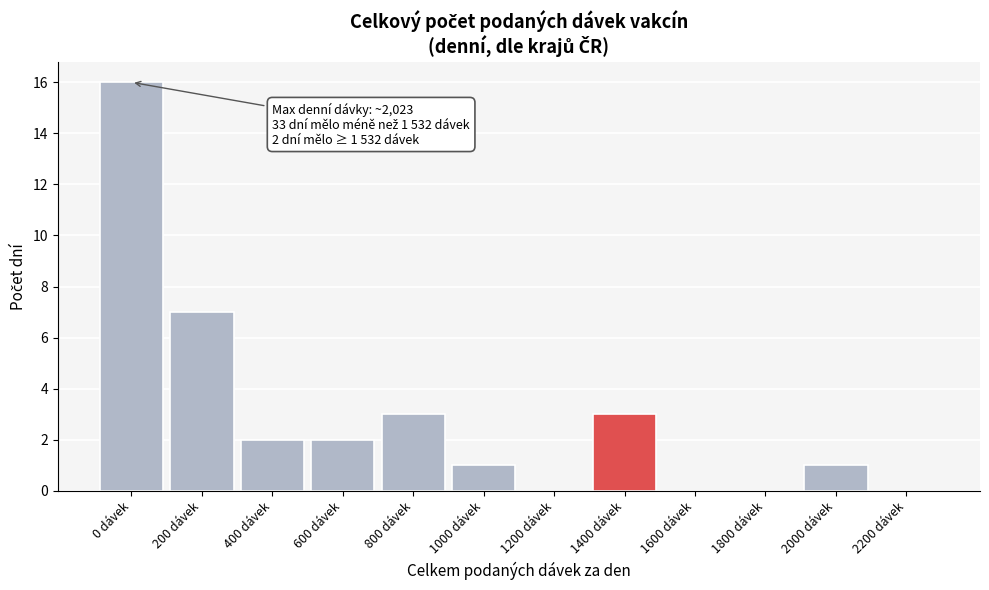

Reading right to left, list all the values displayed in this chart.

2200 dávek=0	2000 dávek=1	1800 dávek=0	1600 dávek=0	1400 dávek=3	1200 dávek=0	1000 dávek=1	800 dávek=3	600 dávek=2	400 dávek=2	200 dávek=7	0 dávek=16